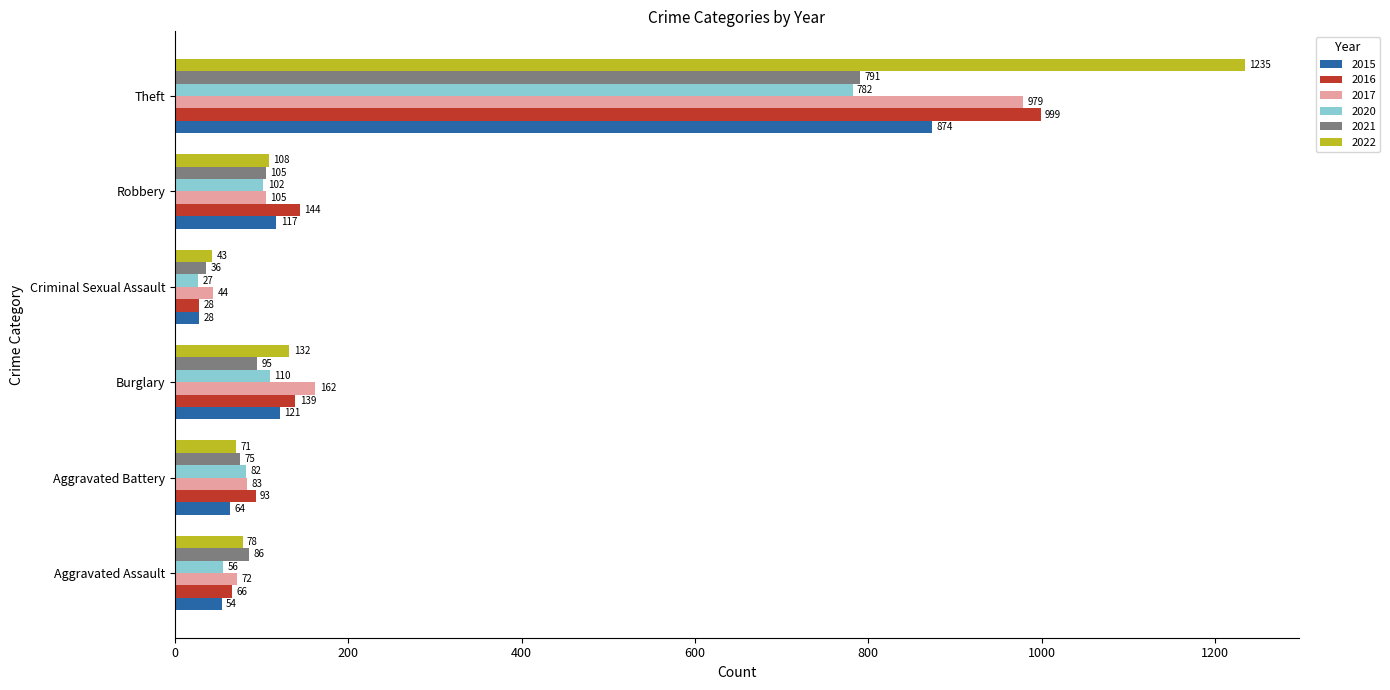

At how many categories does at least one series exceed 681?

1